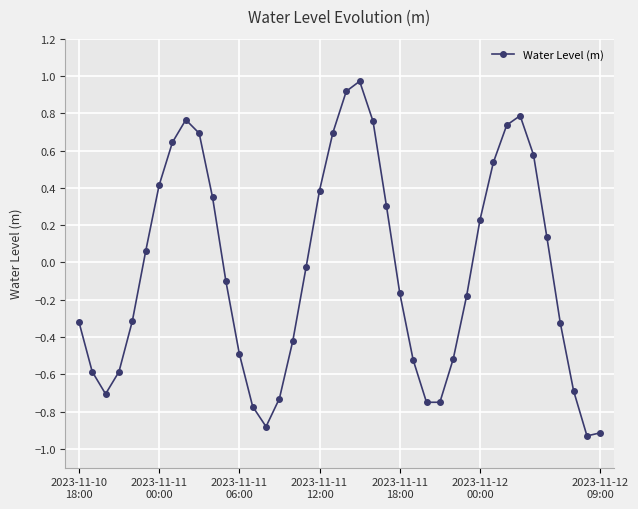

True or false: there are more than 1 points higher than both neighbors.

True